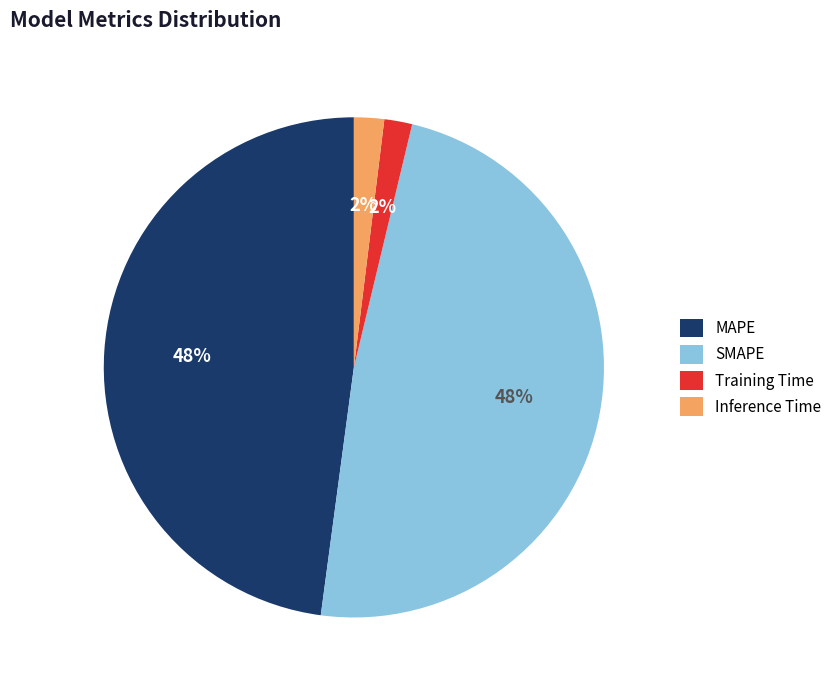

Is it true that Inference Time is 2% of the pie?

True